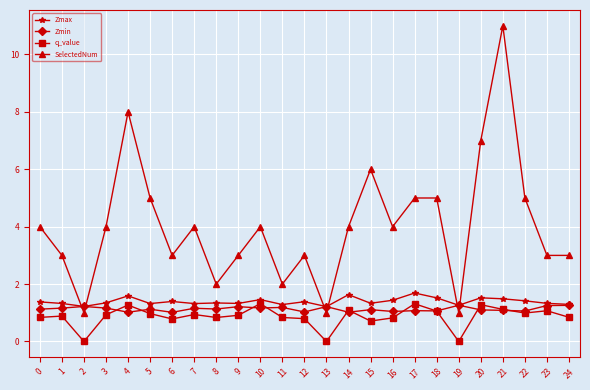

What value does the q_value series have at 22?

1.0